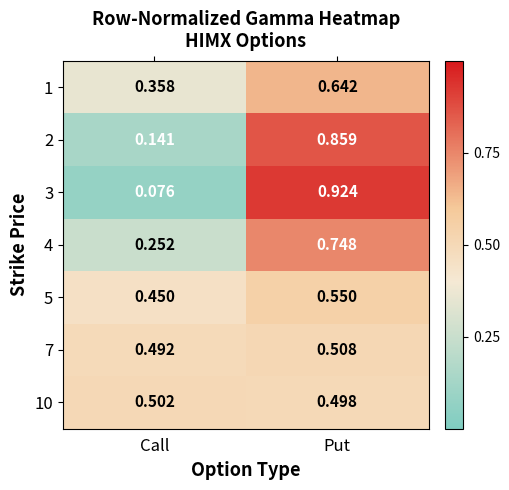

Rank the categories by 7 value from lowest to highest.

Call, Put